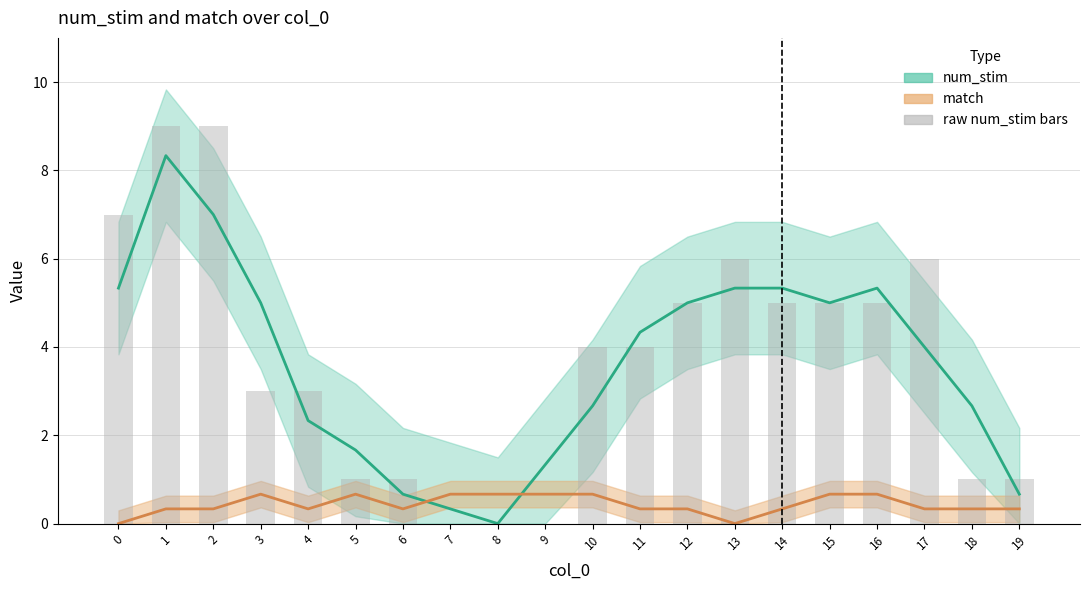

At which label is the value closest to 4?

10